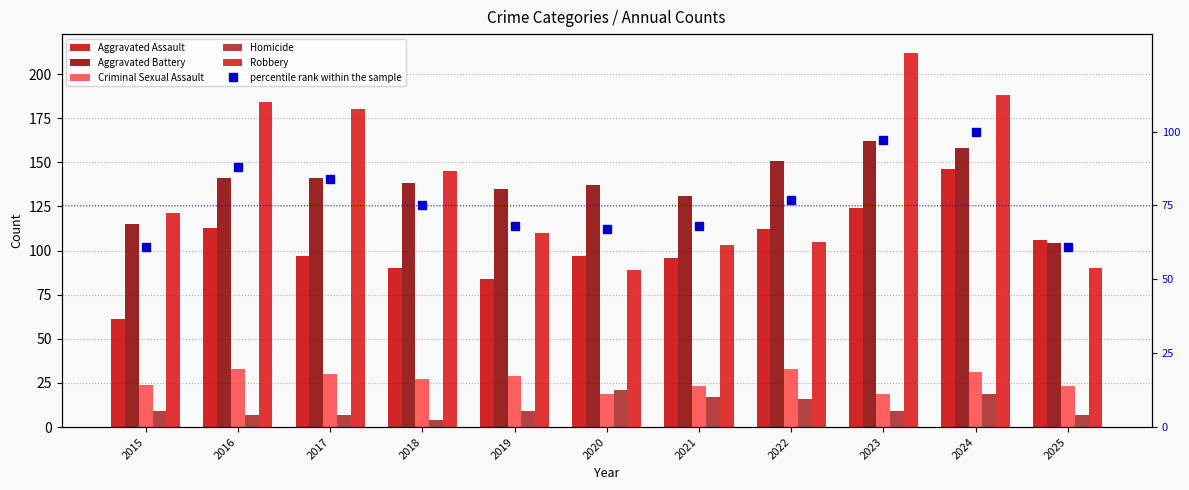

How many values in the percentile rank within the sample series are below 75?

5